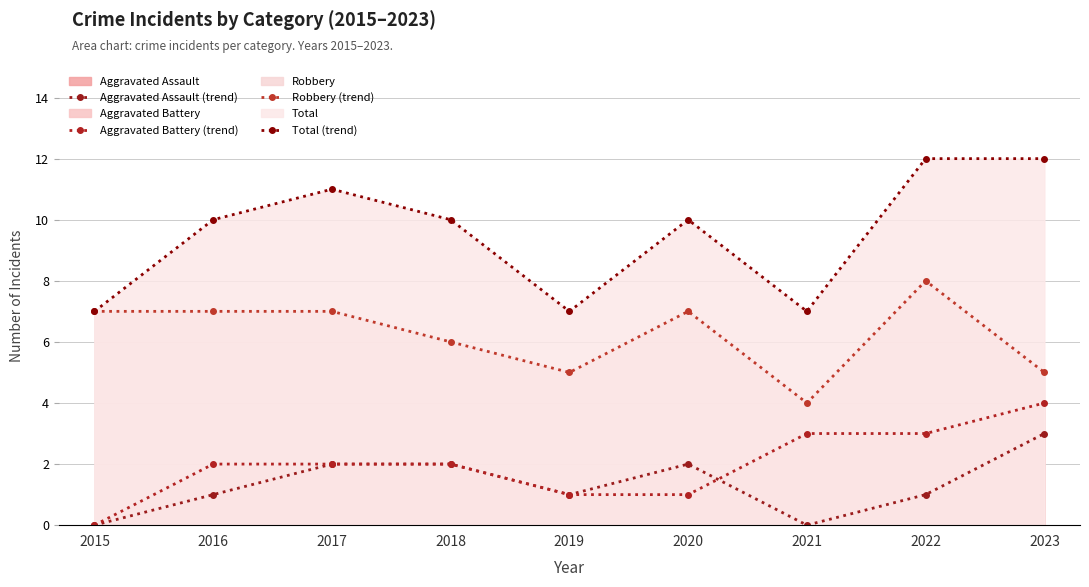

What is the difference between the highest and lowest values at 2018?

8